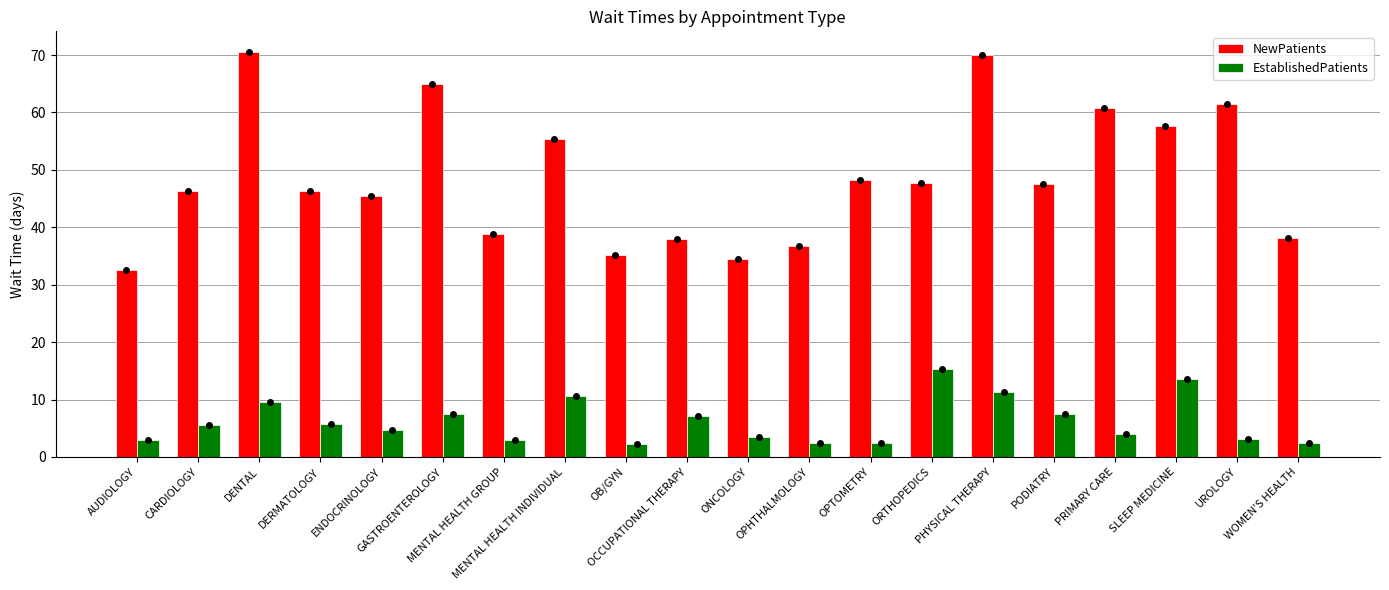

What is the label of the 4th bar from the left?

DERMATOLOGY